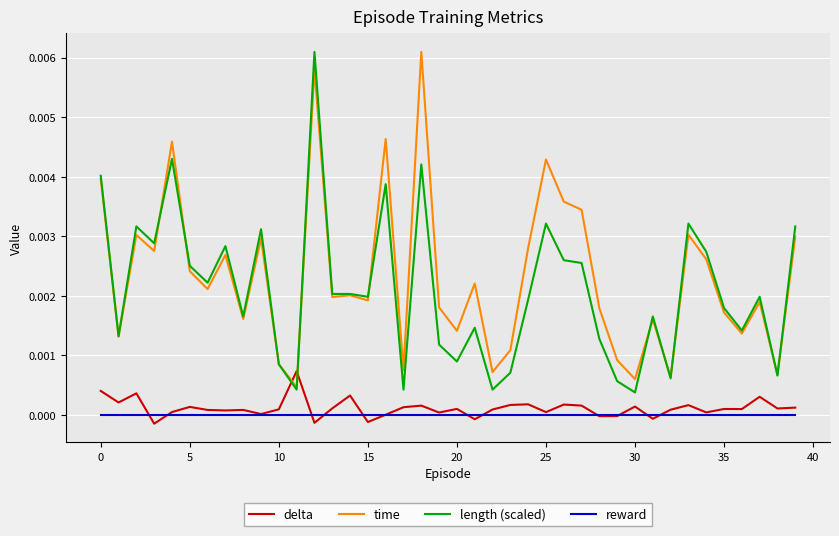

What are all the series names shown in the legend?

delta, time, length (scaled), reward